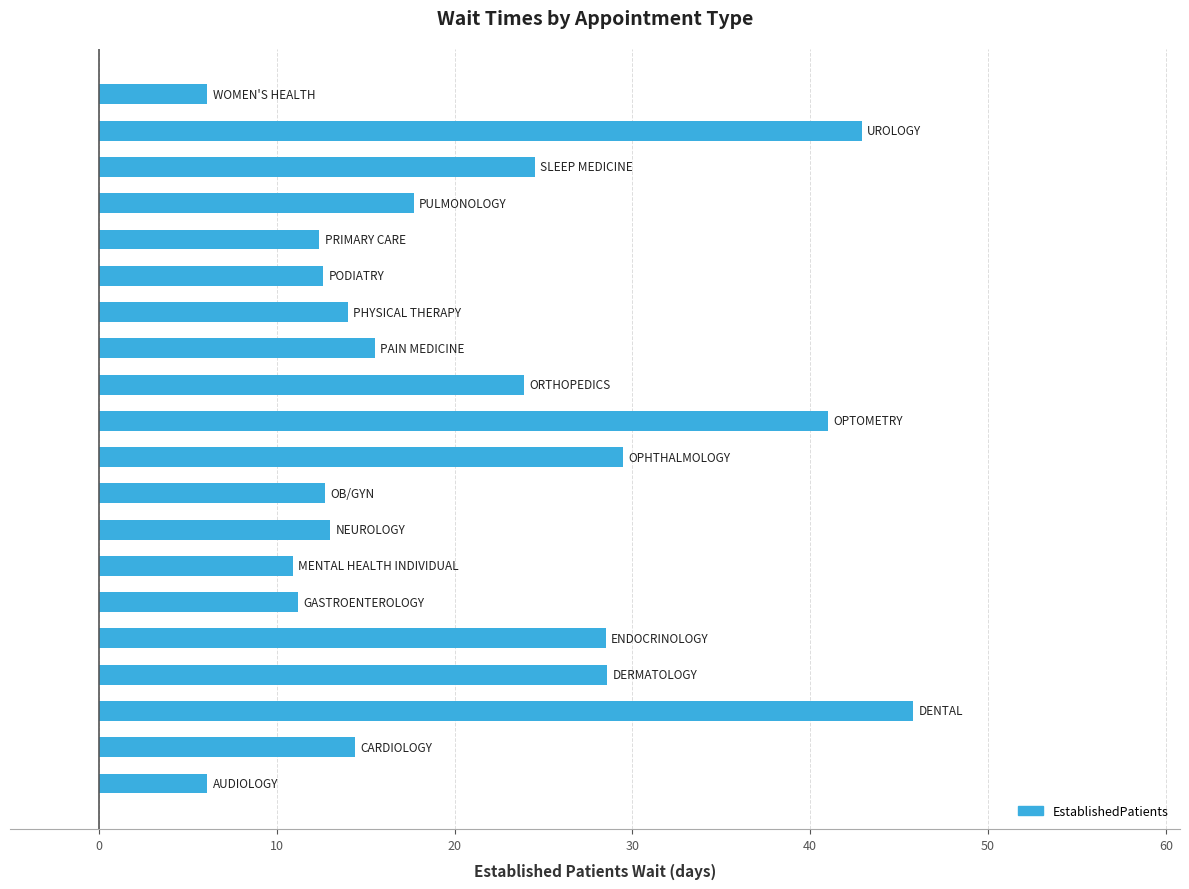

What is the smallest value displayed?

6.1